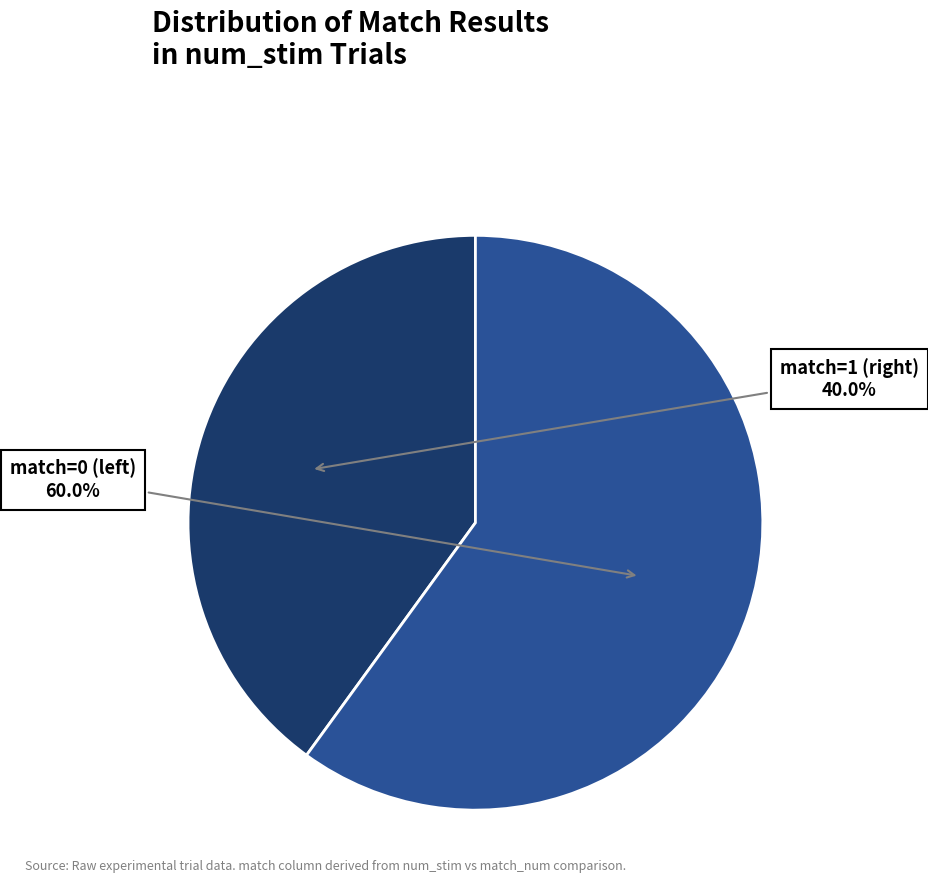

Is there a majority slice in this chart?

Yes